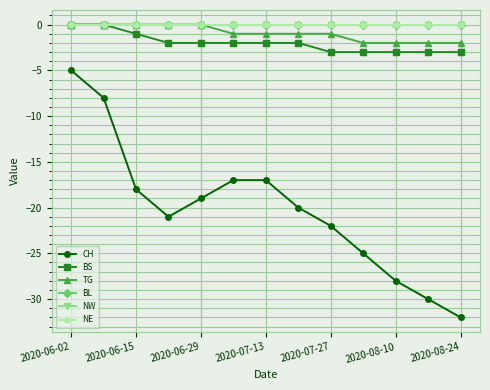

What is the difference between the maximum and minimum values in the CH series?

27